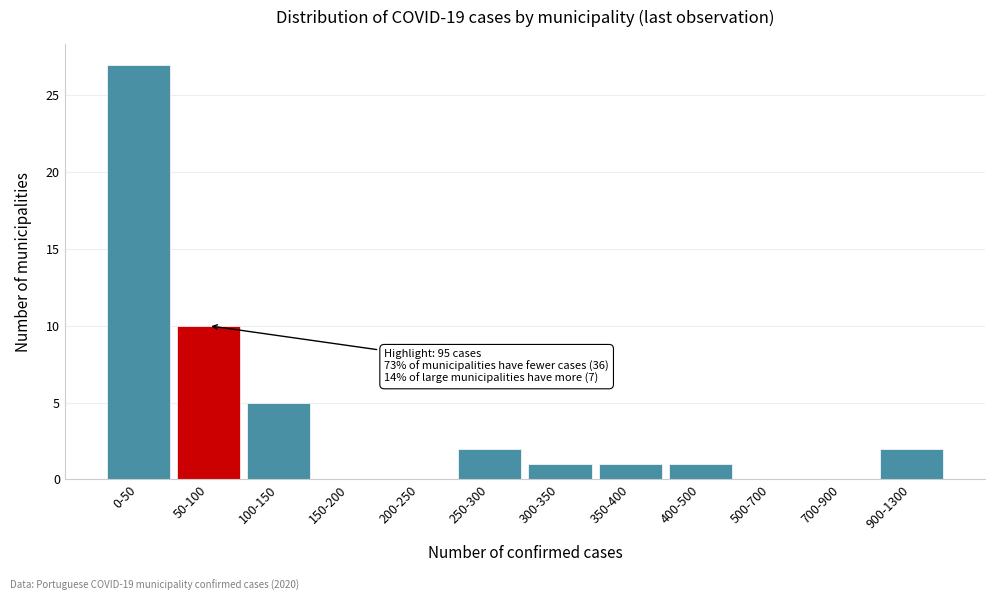

Reading right to left, extract all data points from this chart.

900-1300=2	700-900=0	500-700=0	400-500=1	350-400=1	300-350=1	250-300=2	200-250=0	150-200=0	100-150=5	50-100=10	0-50=27